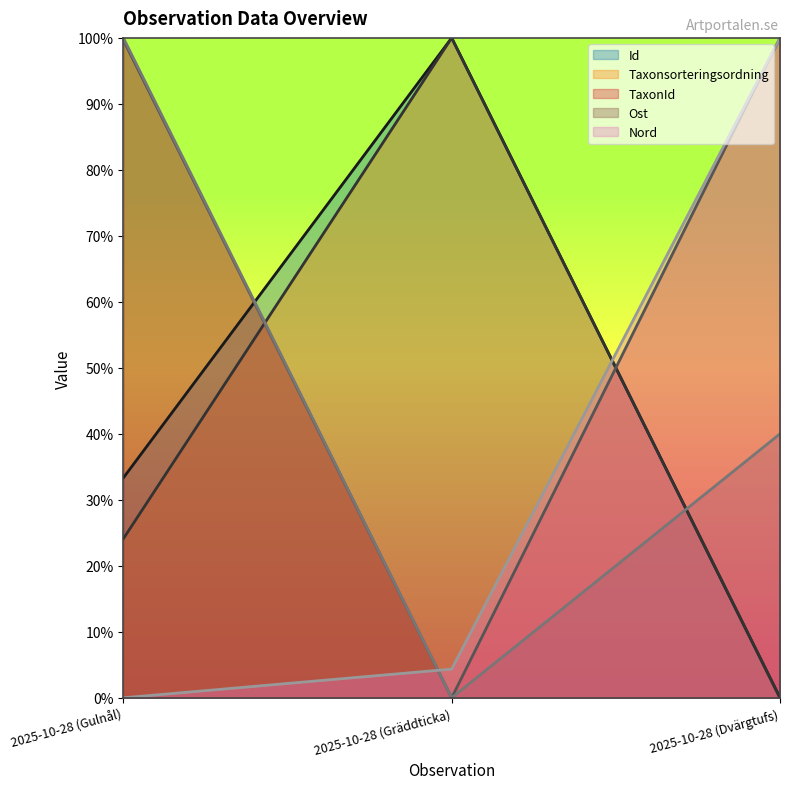

Rank the categories by Nord value from highest to lowest.

2025-10-28 (Dvärgtufs), 2025-10-28 (Gräddticka), 2025-10-28 (Gulnål)